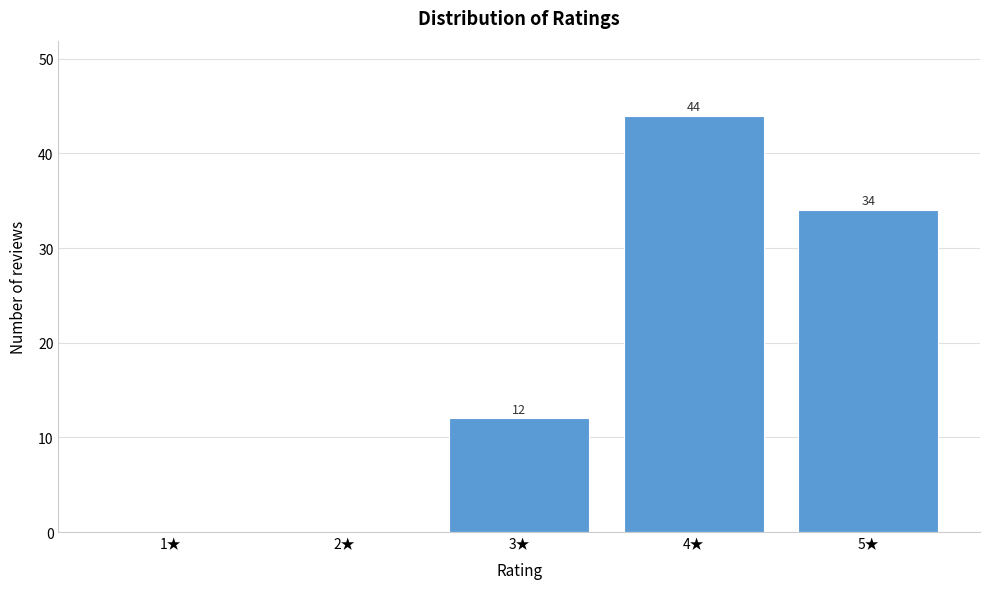

Reading left to right, list all the values displayed in this chart.

1★=0	2★=0	3★=12	4★=44	5★=34